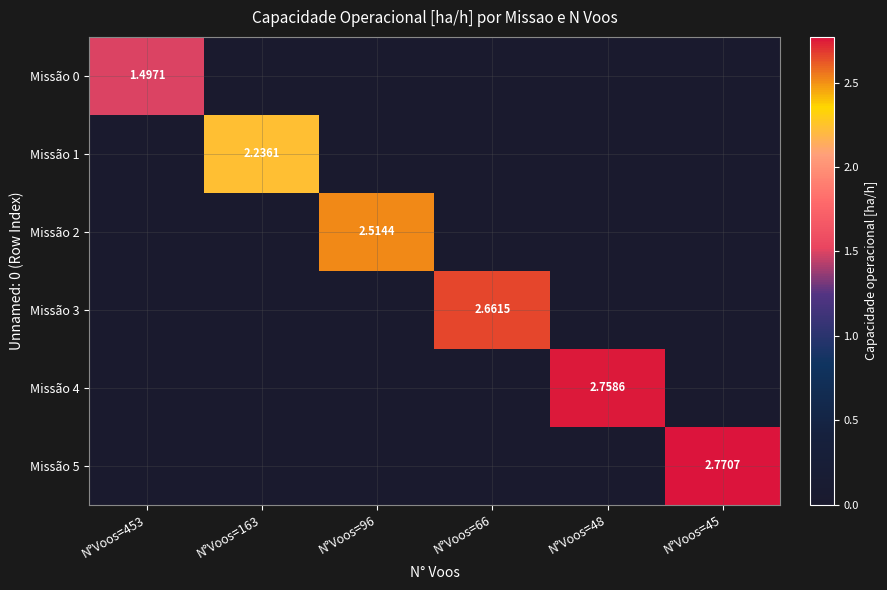

Where is Missão 4 nearest to the value 1?

N°Voos=453